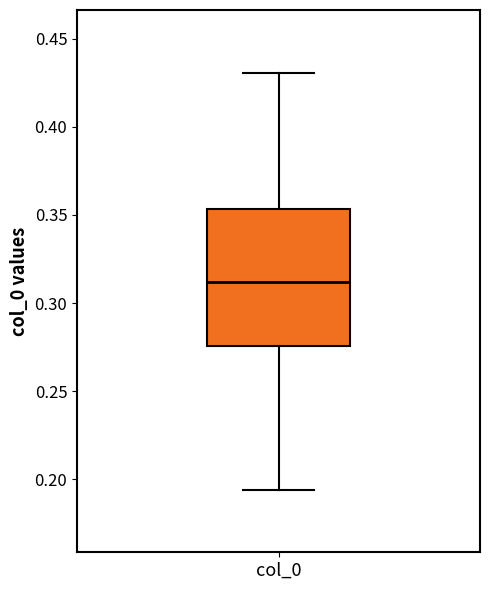

Read this box plot against the y-axis: the position of the median line, the range covered by the box, and the ends of both whiskers. The values are not printed on the chart, so give them approximately, as read against the axis.

median 0.310, box 0.275 to 0.355, whiskers 0.195 to 0.430